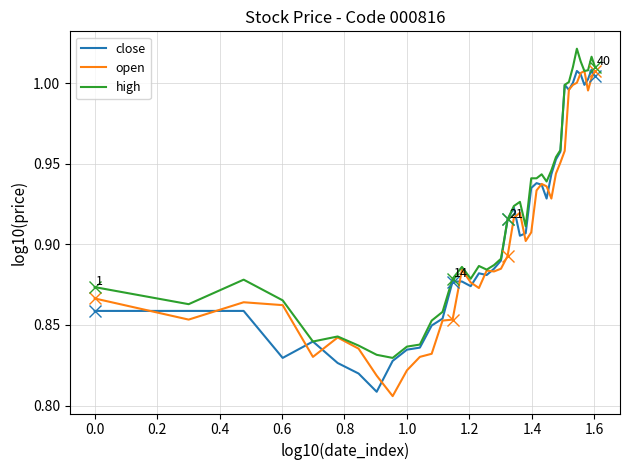

After their last crossing, which series has the higher values: open or close?

open